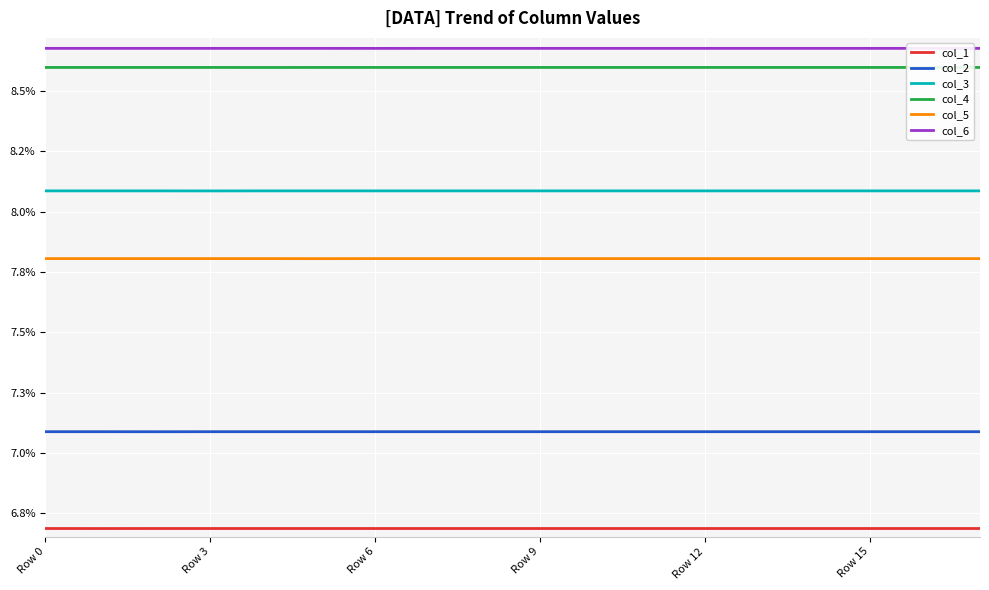

What is the maximum value shown in the chart?

0.1